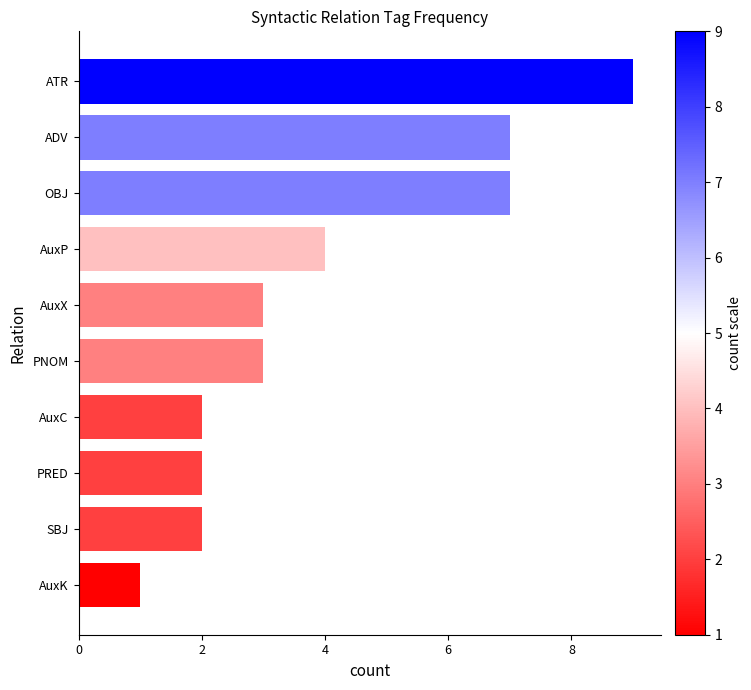

What is the label of the 9th bar from the top?

SBJ